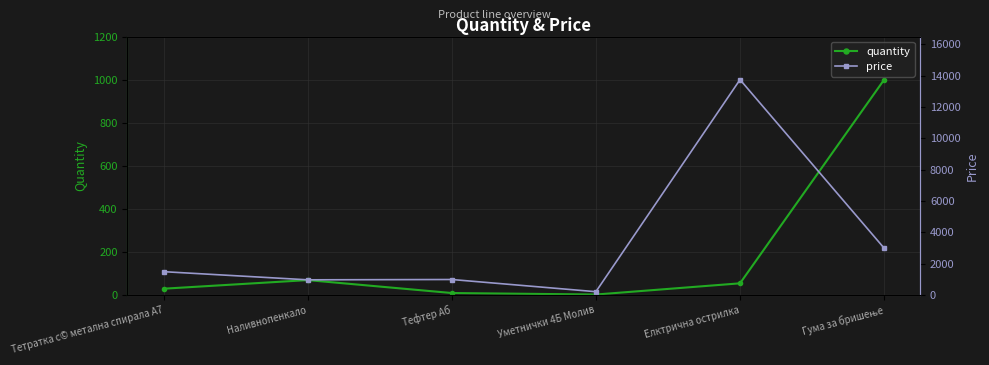

What is the approximate value of quantity at Гума за бришење, to the nearest 50?

1000